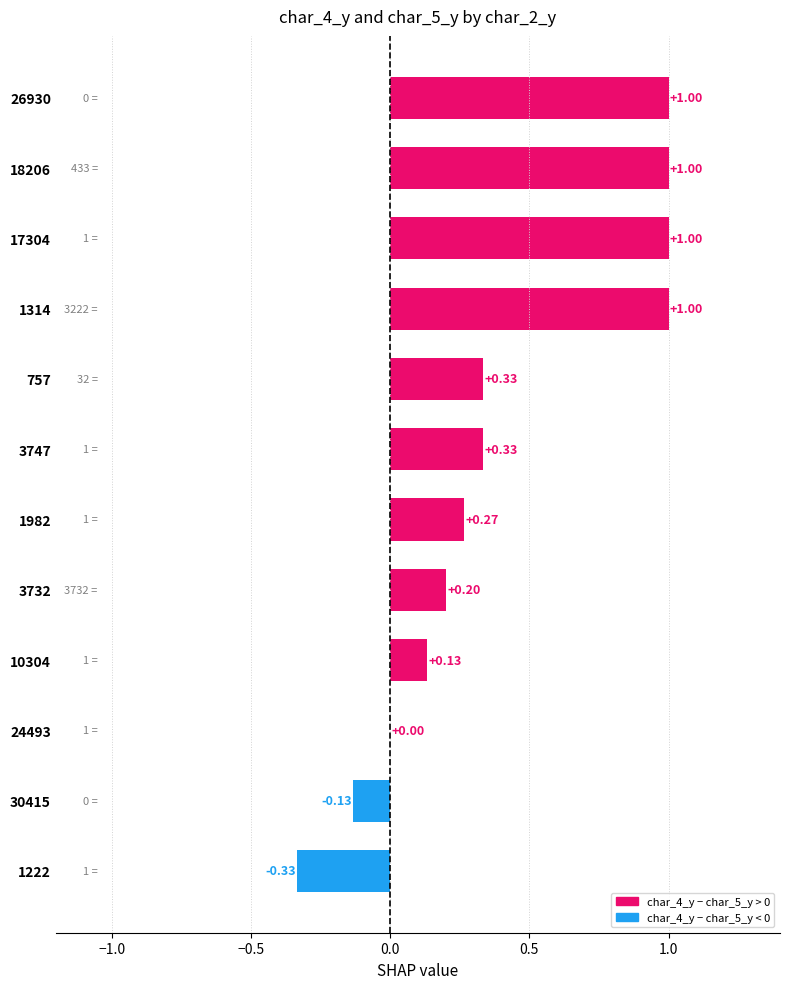

Are the bars horizontal?

Yes